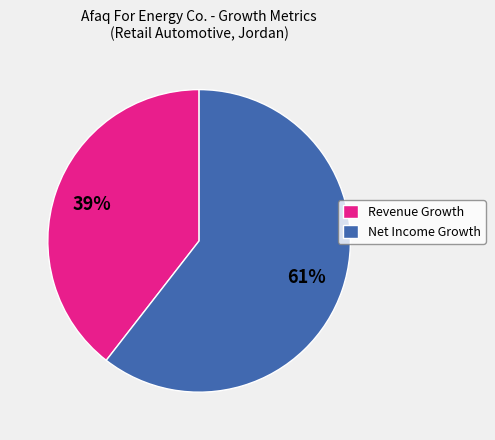

Which category has the smallest portion of the pie?

Revenue Growth